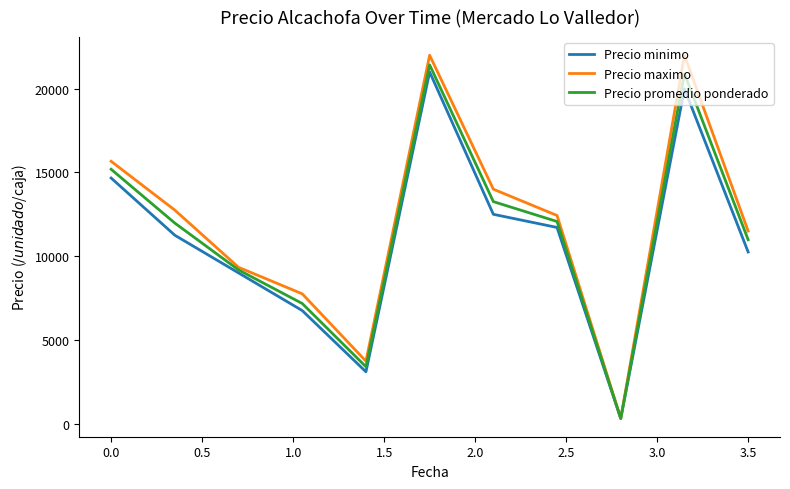

Which series has the widest spread of values?

Precio maximo